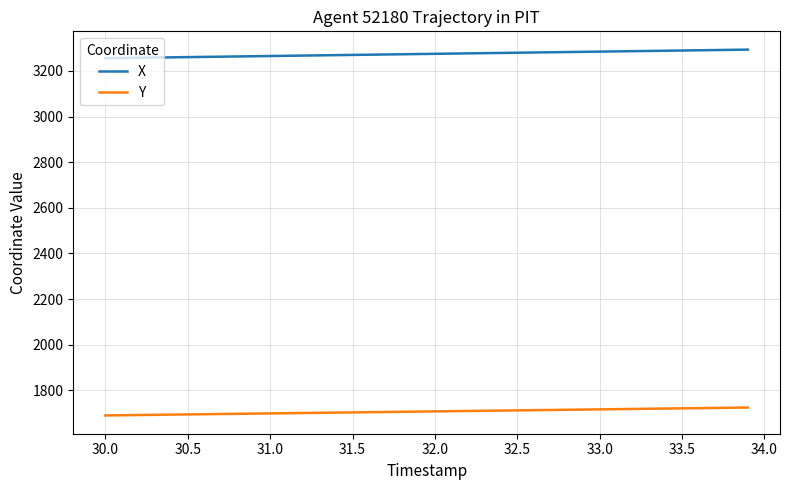

What is the greatest value displayed?

3293.1